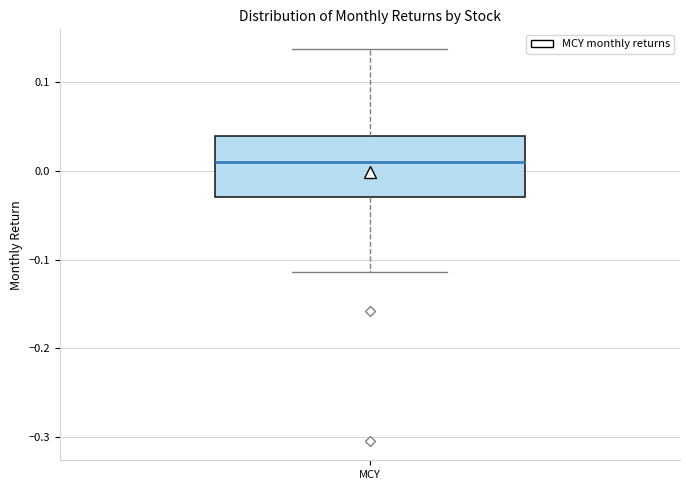

Transcribe this box plot: give where the median line is, the range the box spans, and where the two whiskers end, as read against the y-axis. The values are not printed on the chart, so give them approximately, as read against the axis.

median 0.01, box -0.03 to 0.04, whiskers -0.11 to 0.14